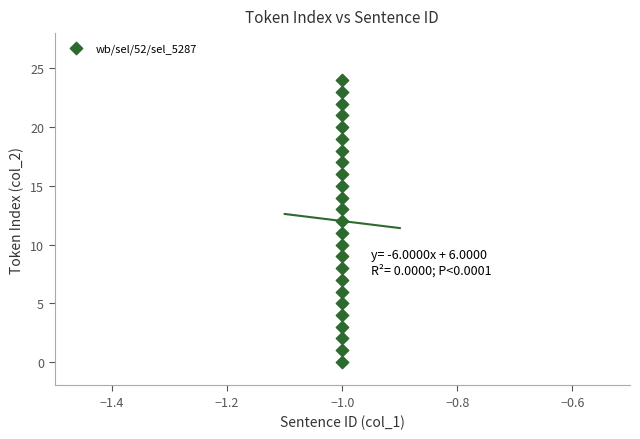

What is the range of Y values (max minus min)?

24